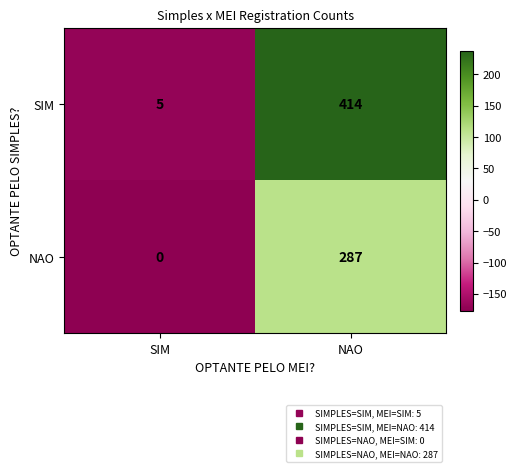

What is the average value of the SIM series?

210